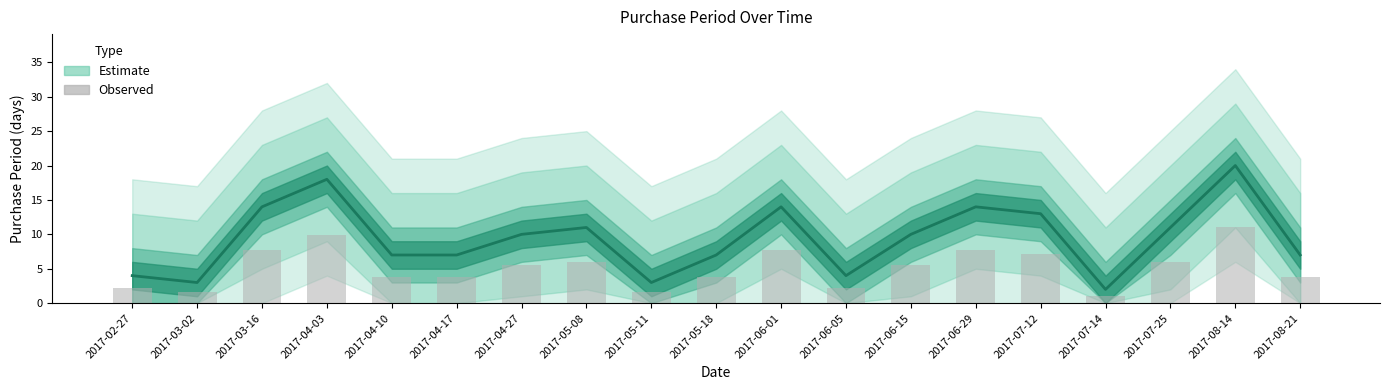

Does the chart contain stacked bars?

No